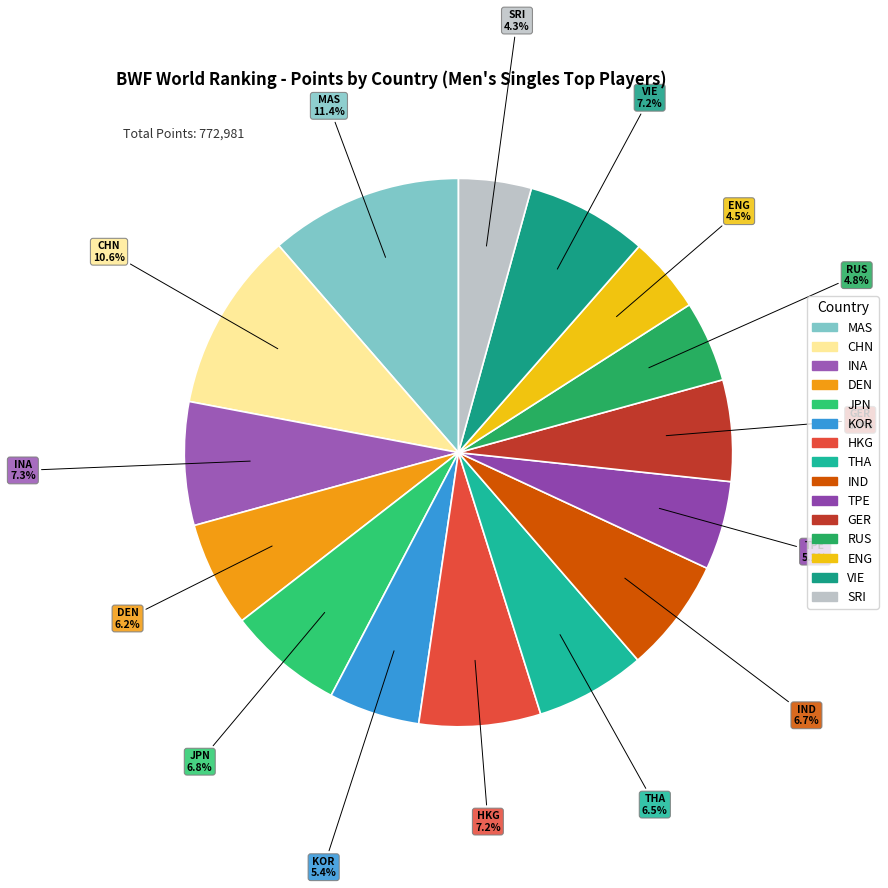

Is it true that GER is 6% of the pie?

True